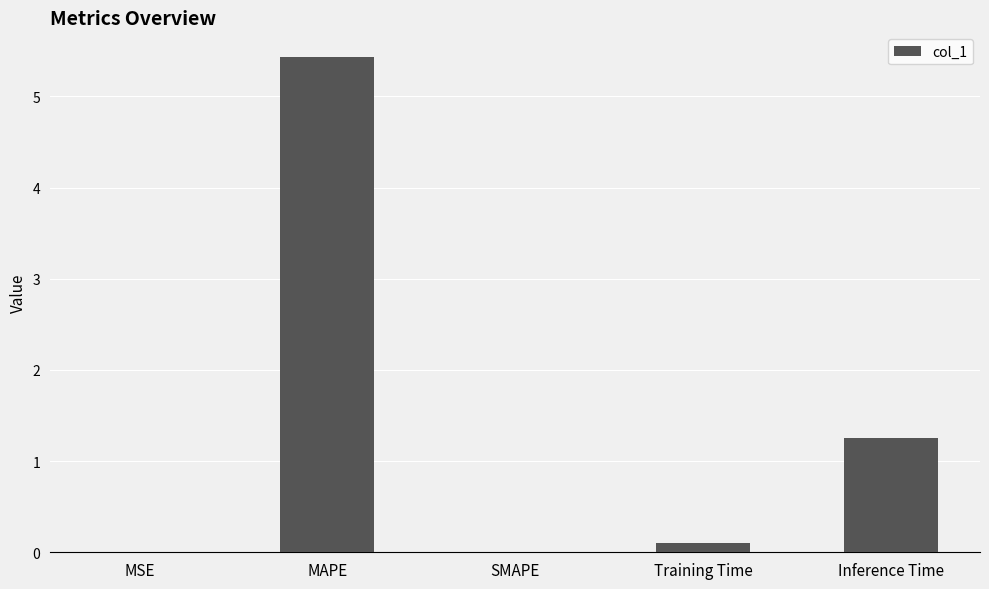

Is it true that the value at MAPE is 3.2?

False